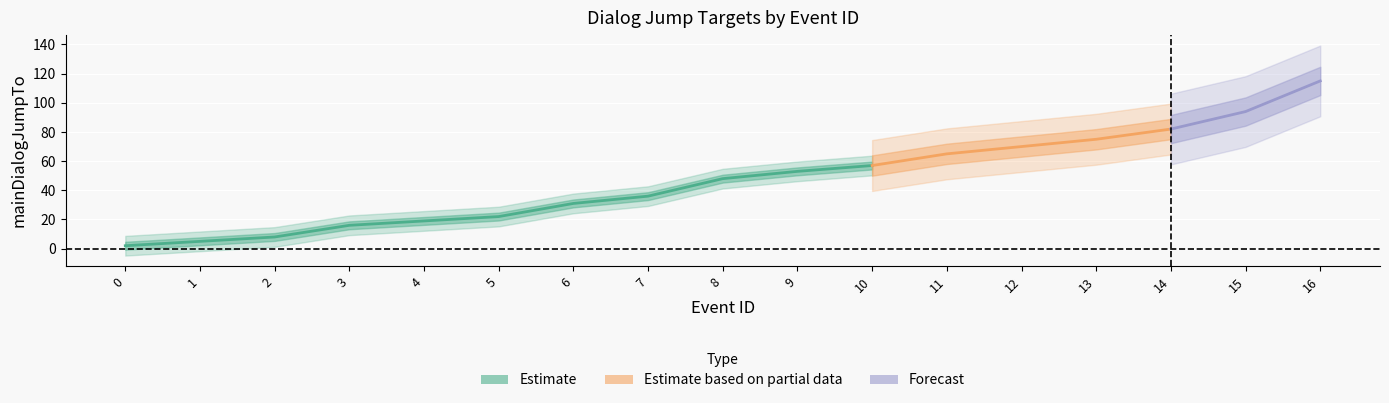

What is the change in value from 15 to 16?

+21